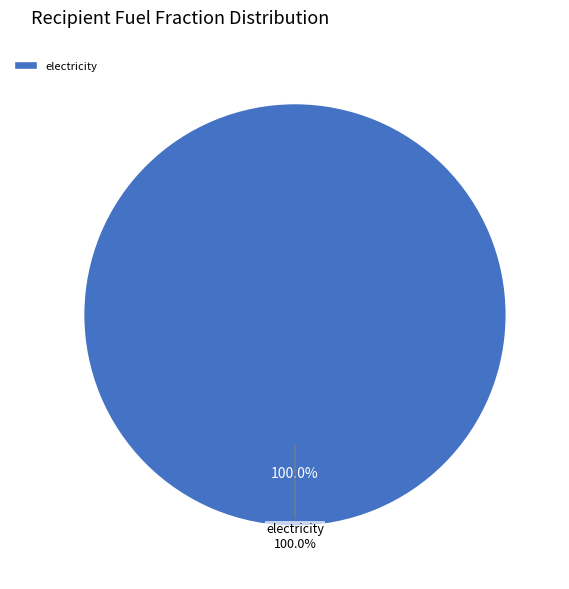

Which category accounts for the majority?

electricity